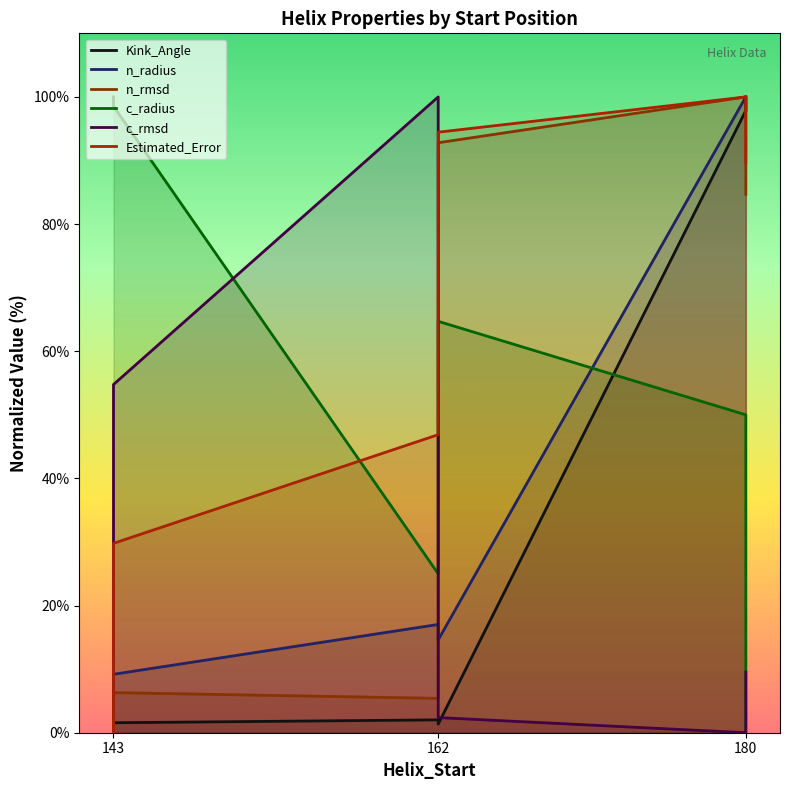

What position from the right is 3?

3